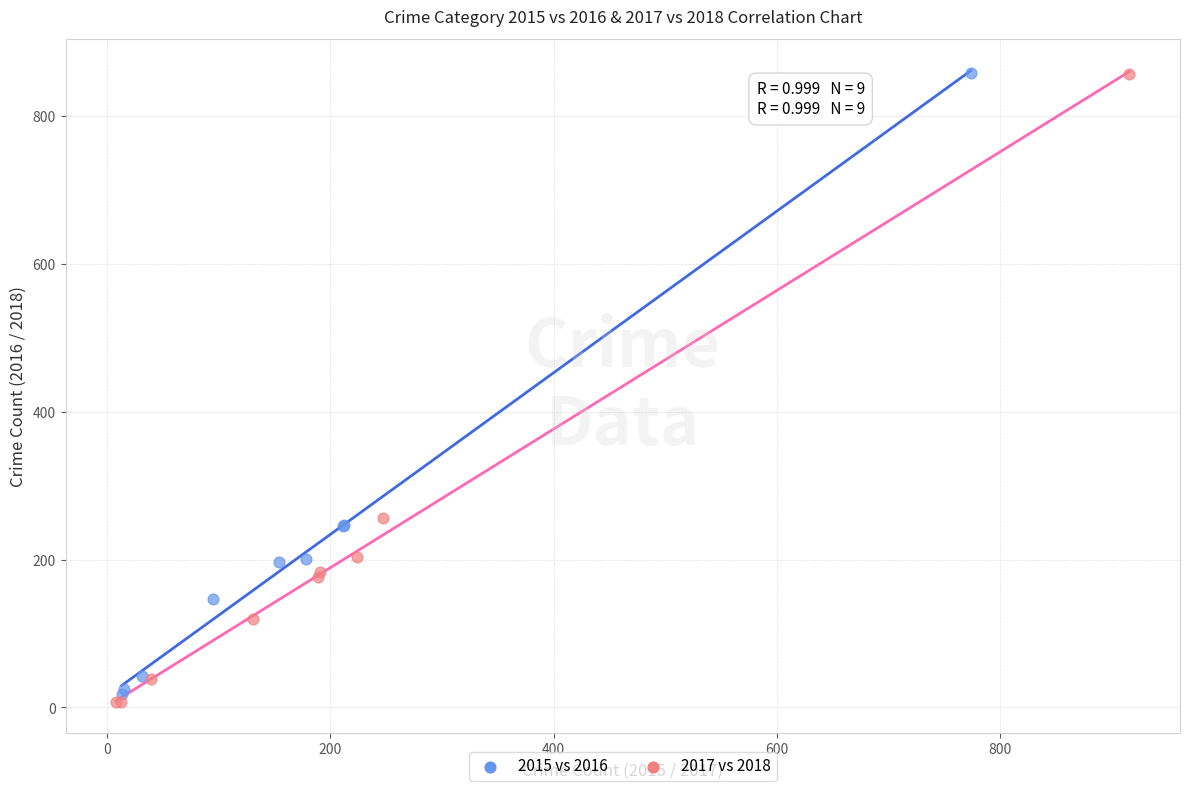

Which series has the widest spread of Y values?

2017 vs 2018